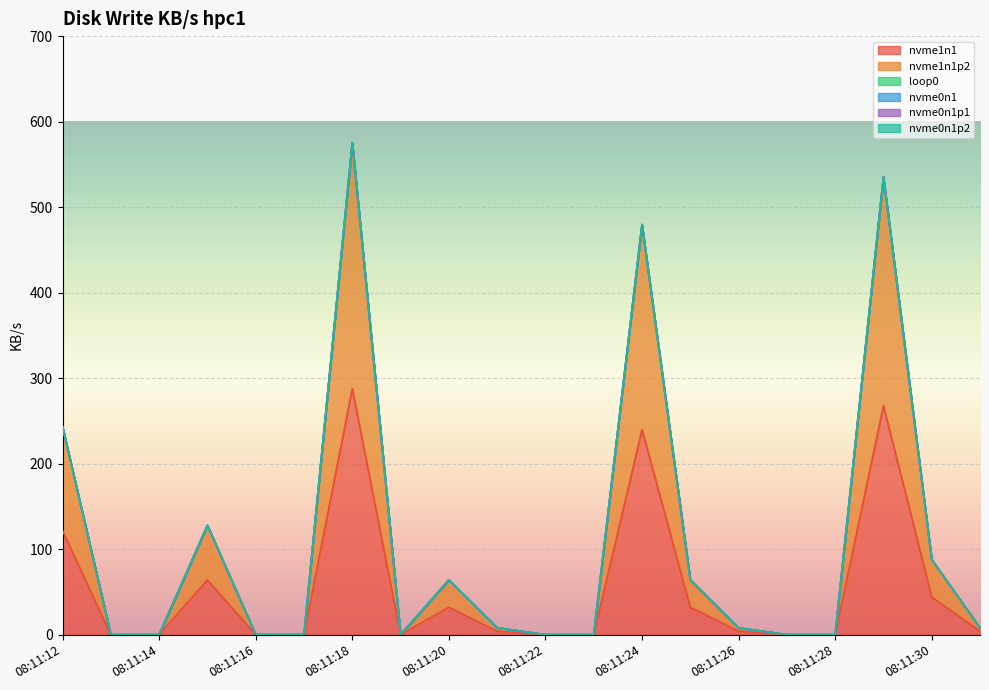

What are all the series names shown in the legend?

nvme1n1, nvme1n1p2, loop0, nvme0n1, nvme0n1p1, nvme0n1p2